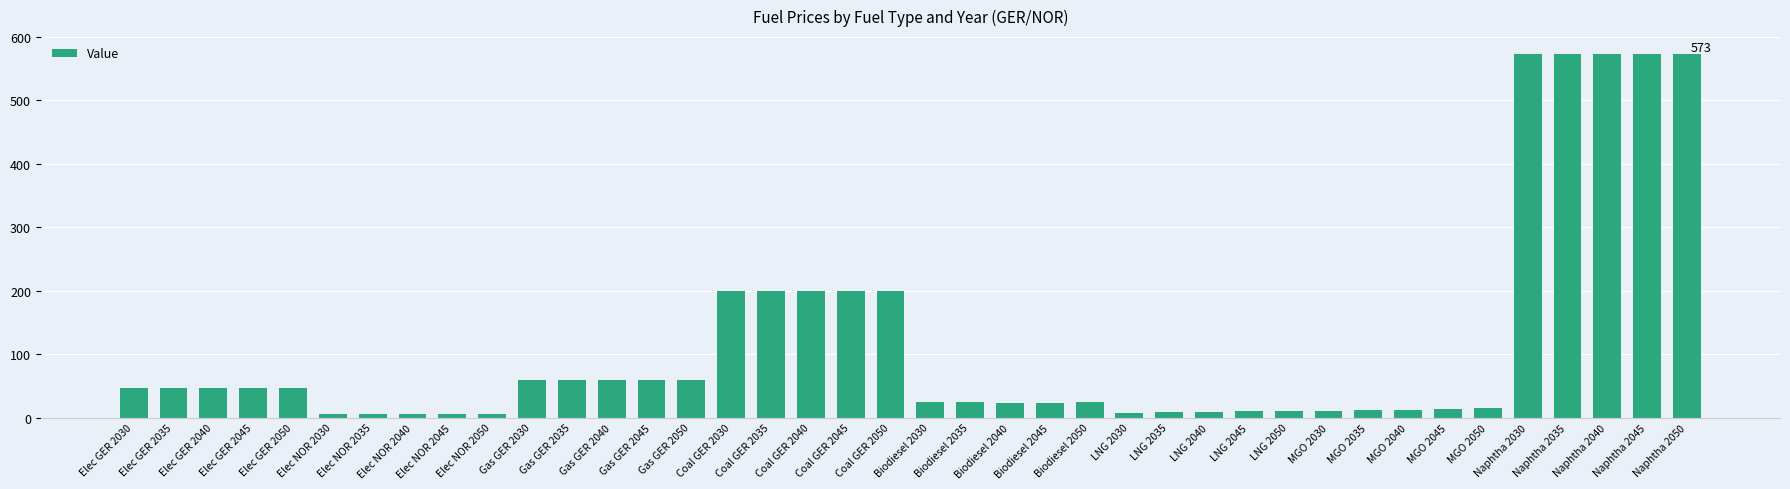

What is the value of the 40th bar from the left?

572.7